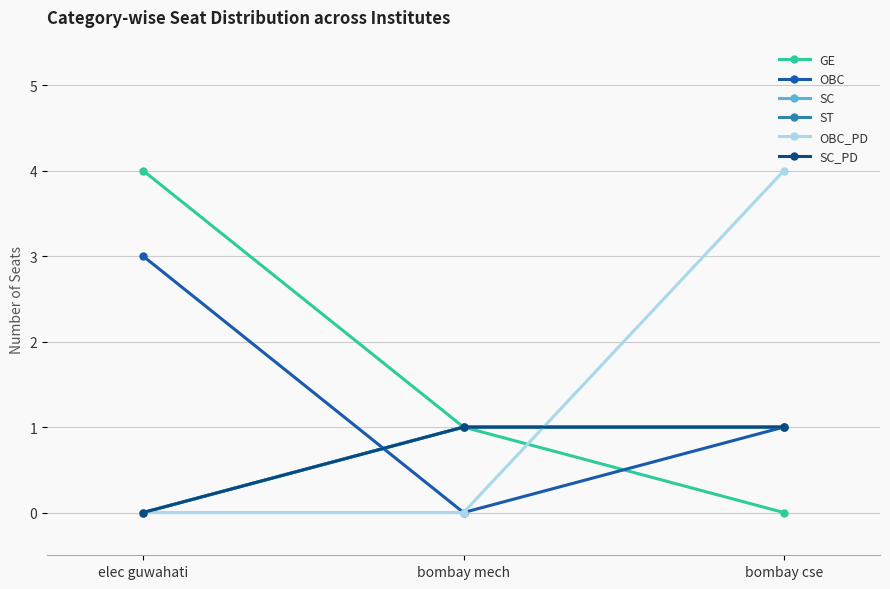

Does the chart have visible grid lines?

Yes